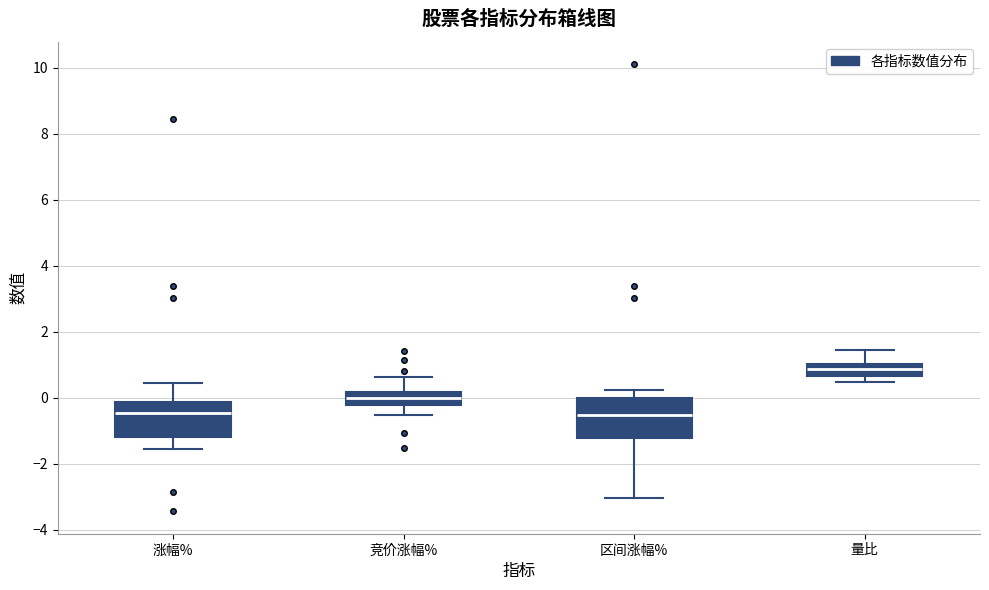

Where is the lower edge of the box for 区间涨幅% on the y-axis? The values are not printed on the chart, so give them approximately, as read against the axis.

-1.2